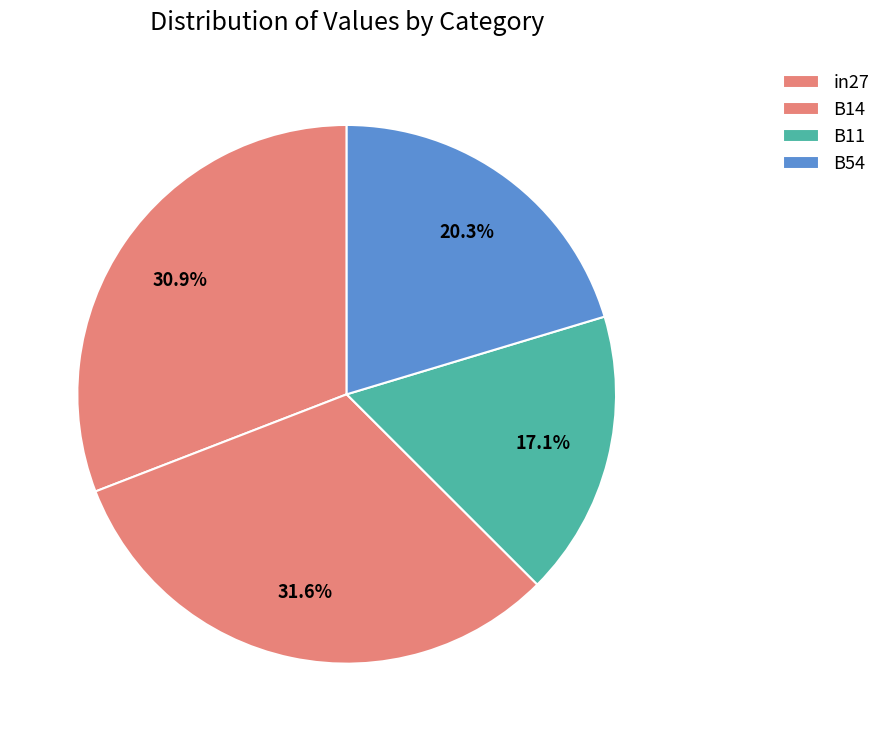

Is there a majority slice in this chart?

No